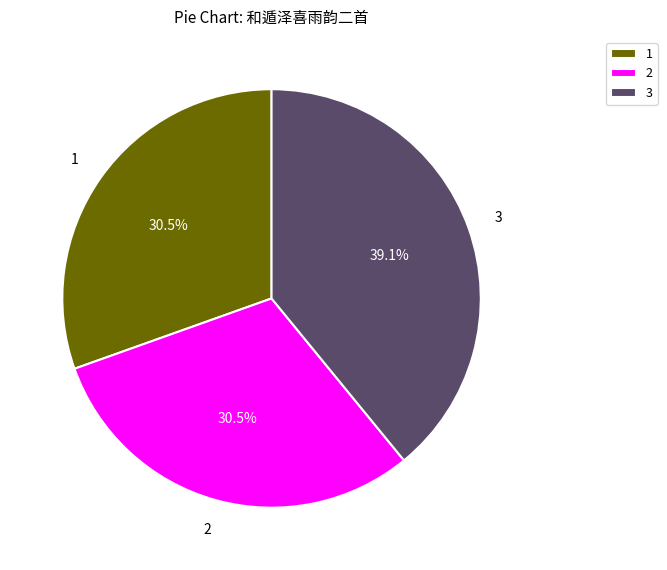

What is the total percentage of 3 and 1?

69.5%